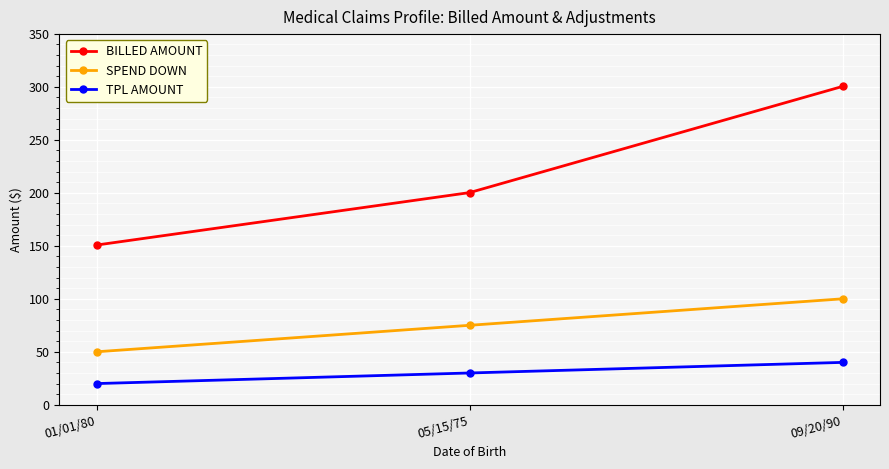

What is the sum of the SPEND DOWN values at 05/15/75 and 09/20/90?

175.0